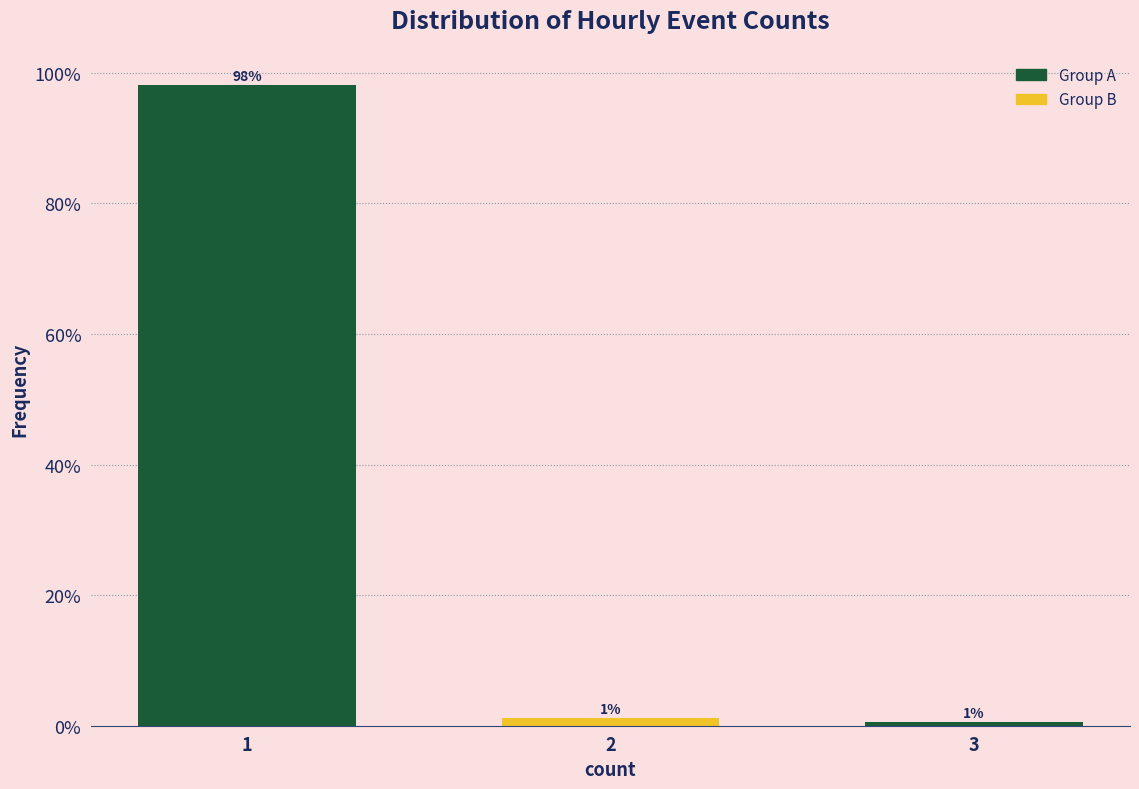

Are the bars horizontal?

No